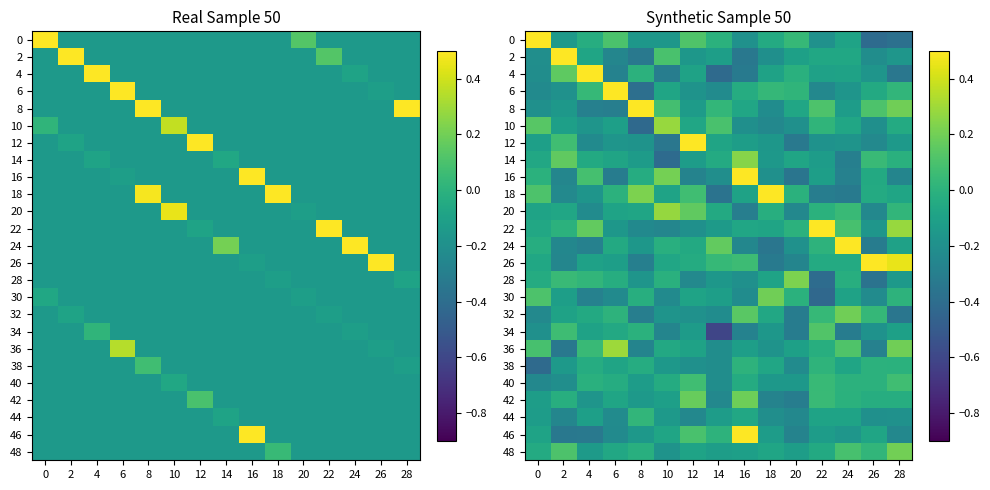

How many values in 18 are above zero?

4